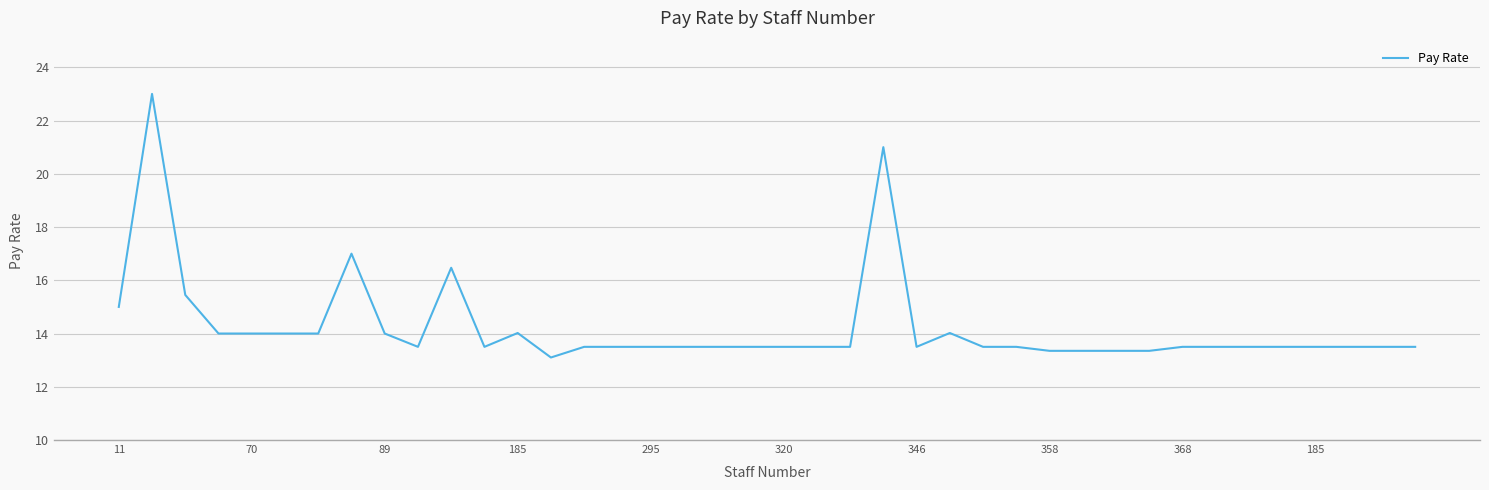

What is the maximum value shown in the chart?

23.0